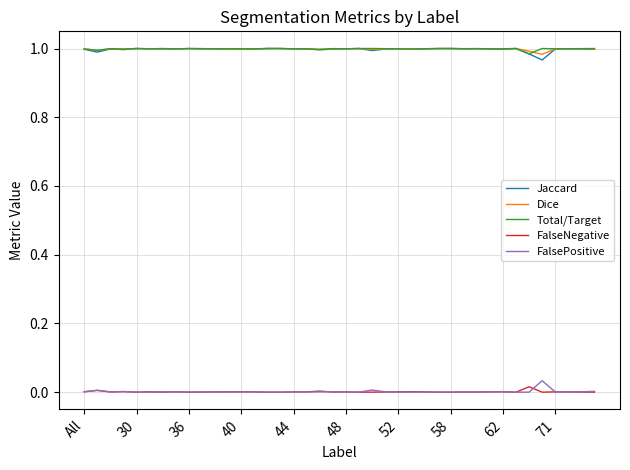

True or false: Total/Target and FalseNegative intersect in this chart.

False